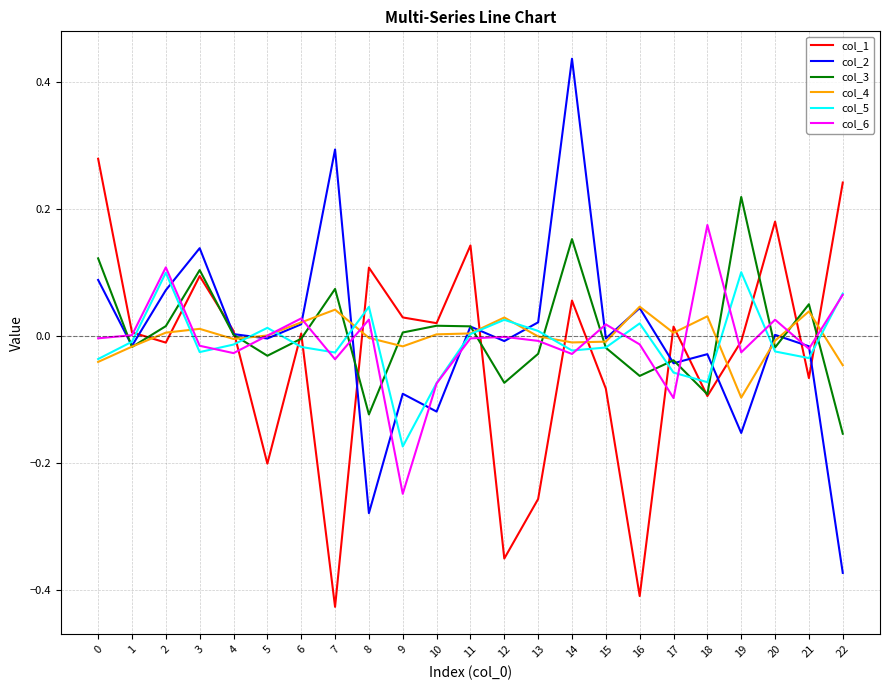

Which series changed the most between 4 and 21?

col_1